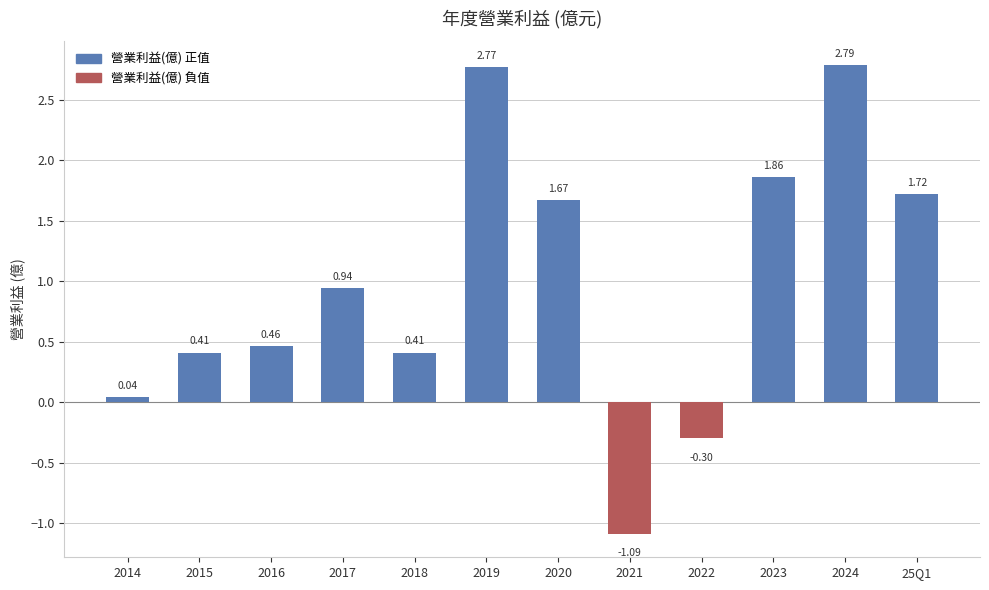

What is the label of the 5th bar from the left?

2018